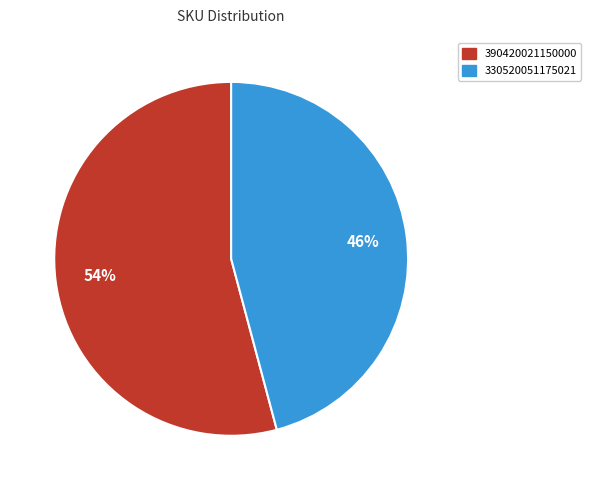

Combined, do 330520051175021 and 390420021150000 account for over 50%?

Yes